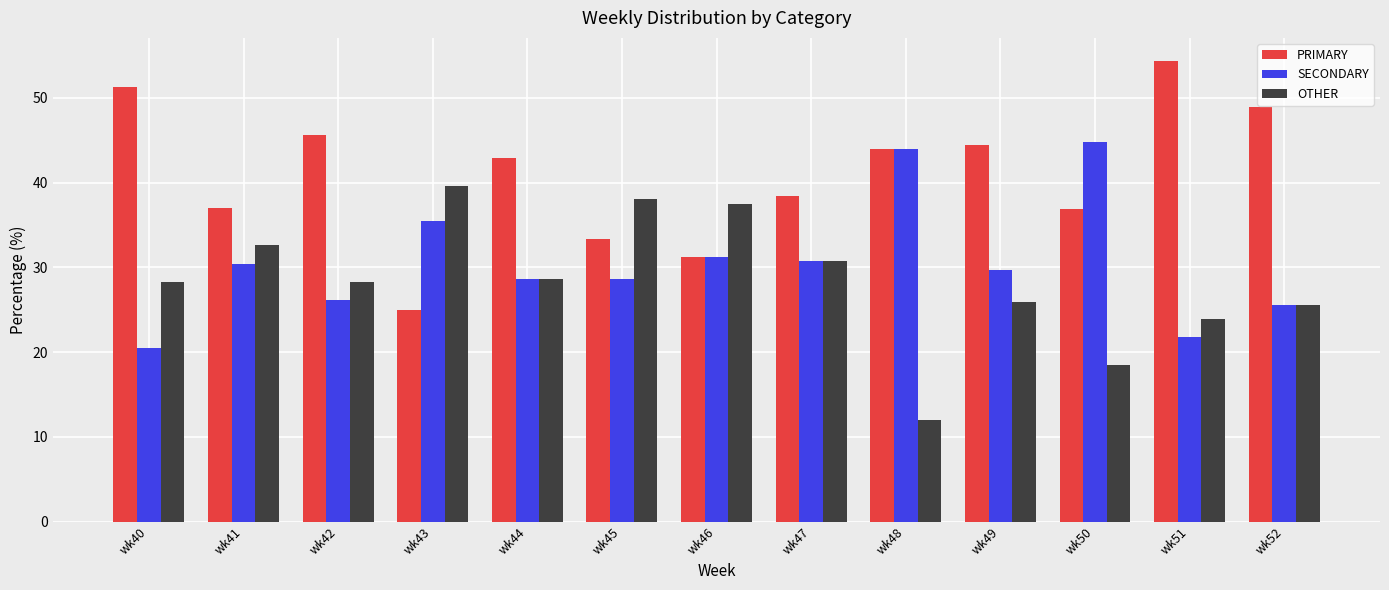

How many bars are there in each group?

3